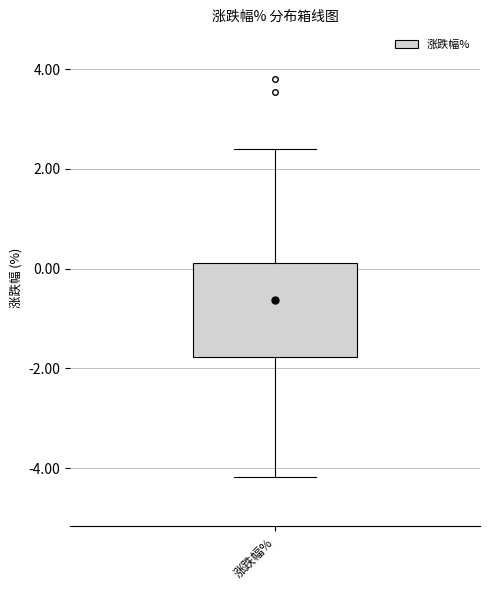

Where does the median line of the box for 涨跌幅% sit on the y-axis? The values are not printed on the chart, so give them approximately, as read against the axis.

-1.0